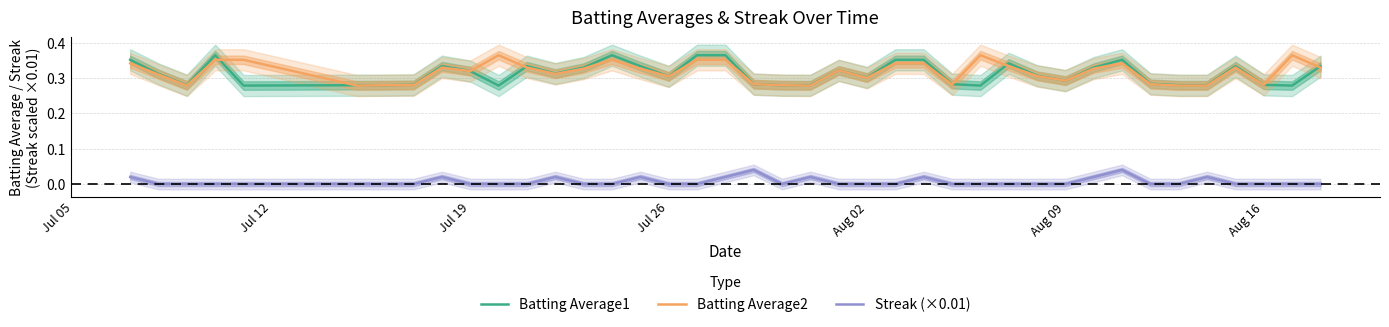

Is this an area chart (filled region under the line)?

No